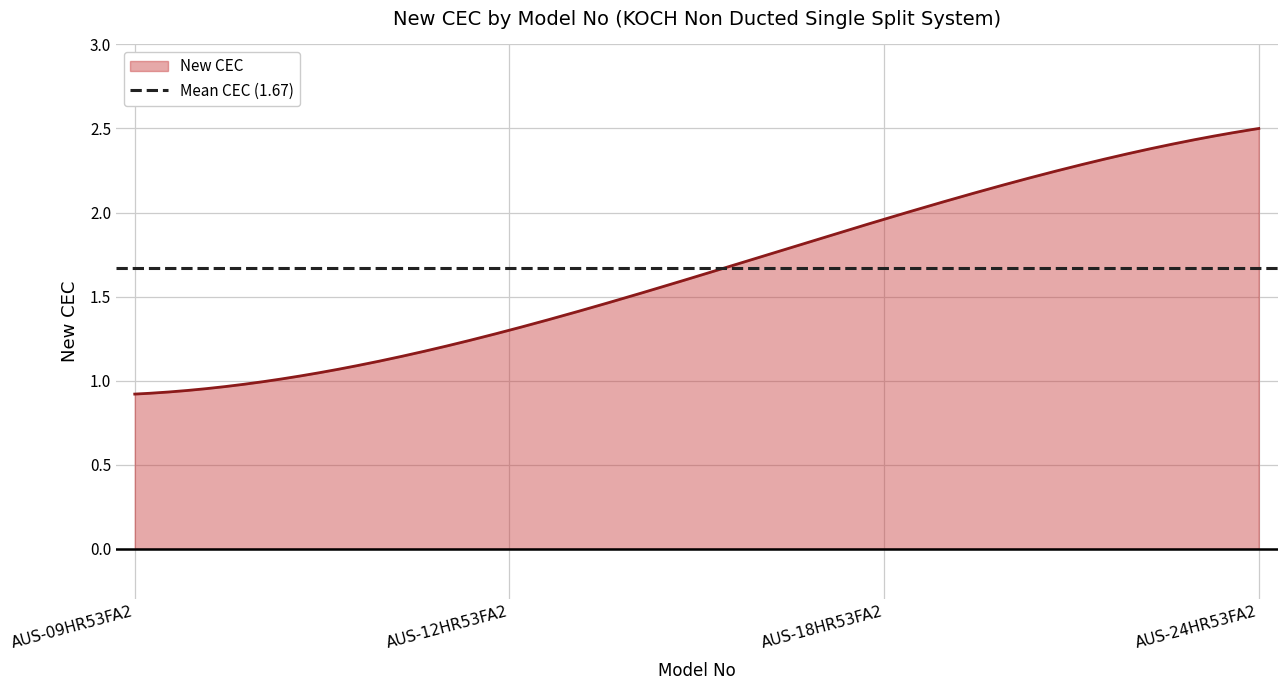

The chart shows a value of 2.5 at AUS-24HR53FA2. True or false?

True